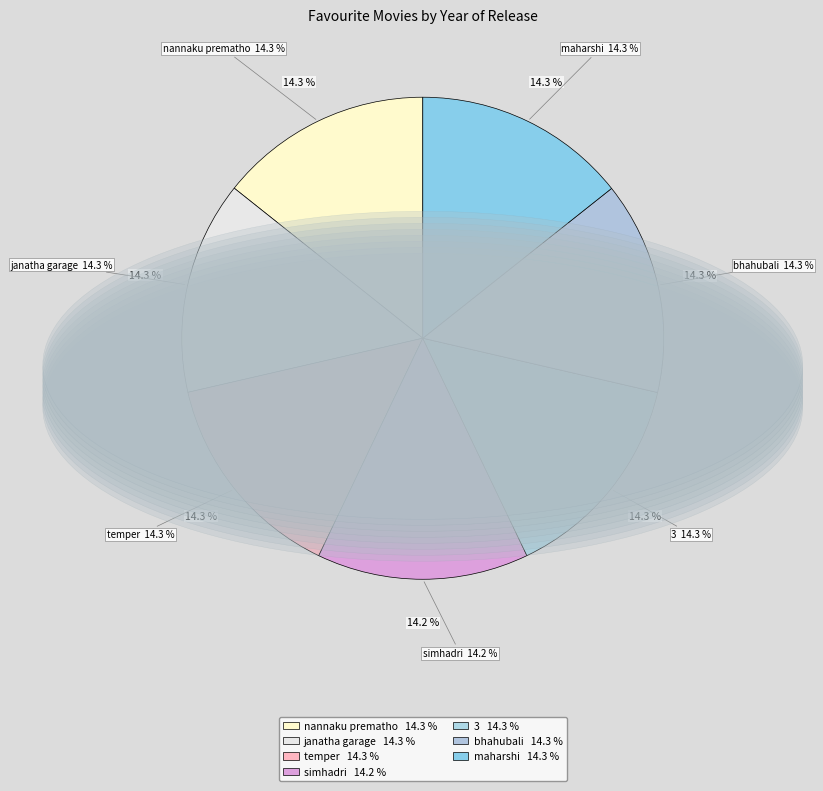

To the nearest percent, what is the combined percentage of temper and nannaku prematho?

29%